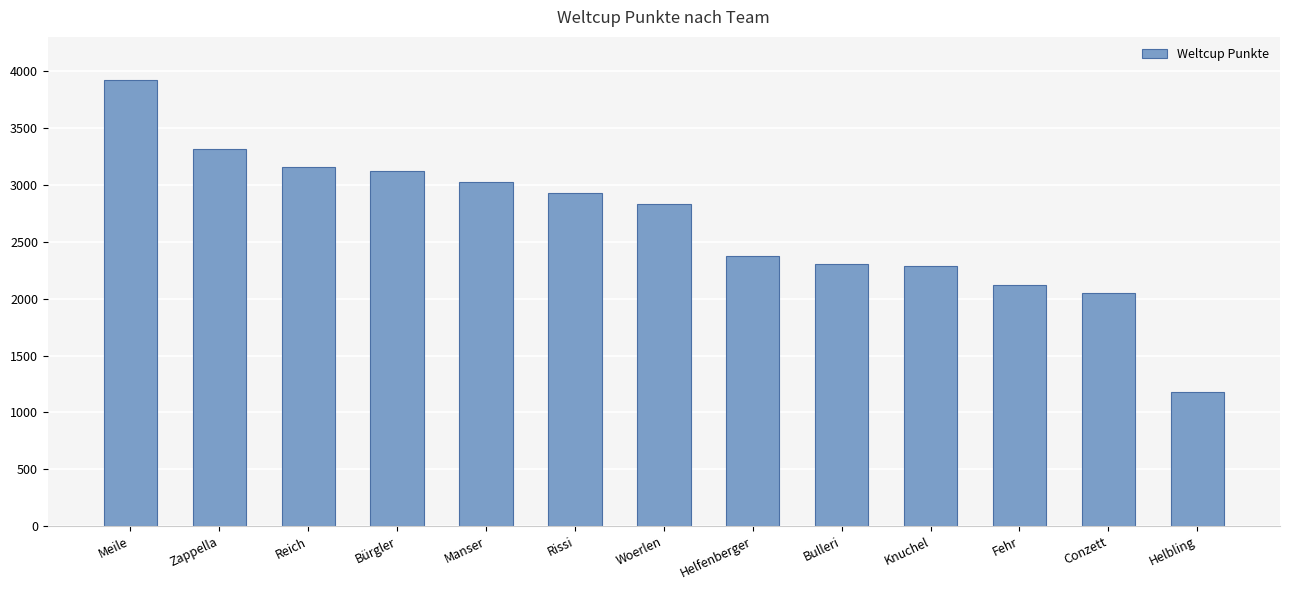

What is the difference between the values at Fehr and Helfenberger?

256